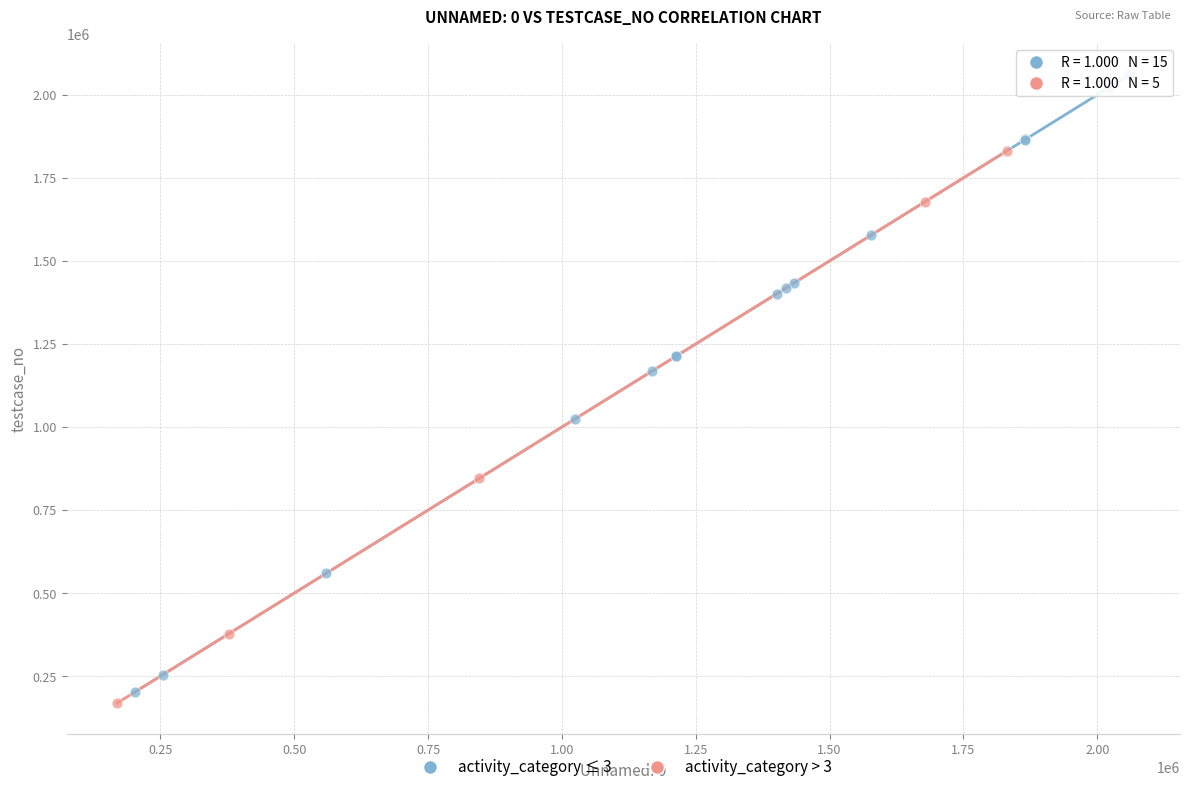

Which series contains the highest Y value?

activity_category ≤ 3